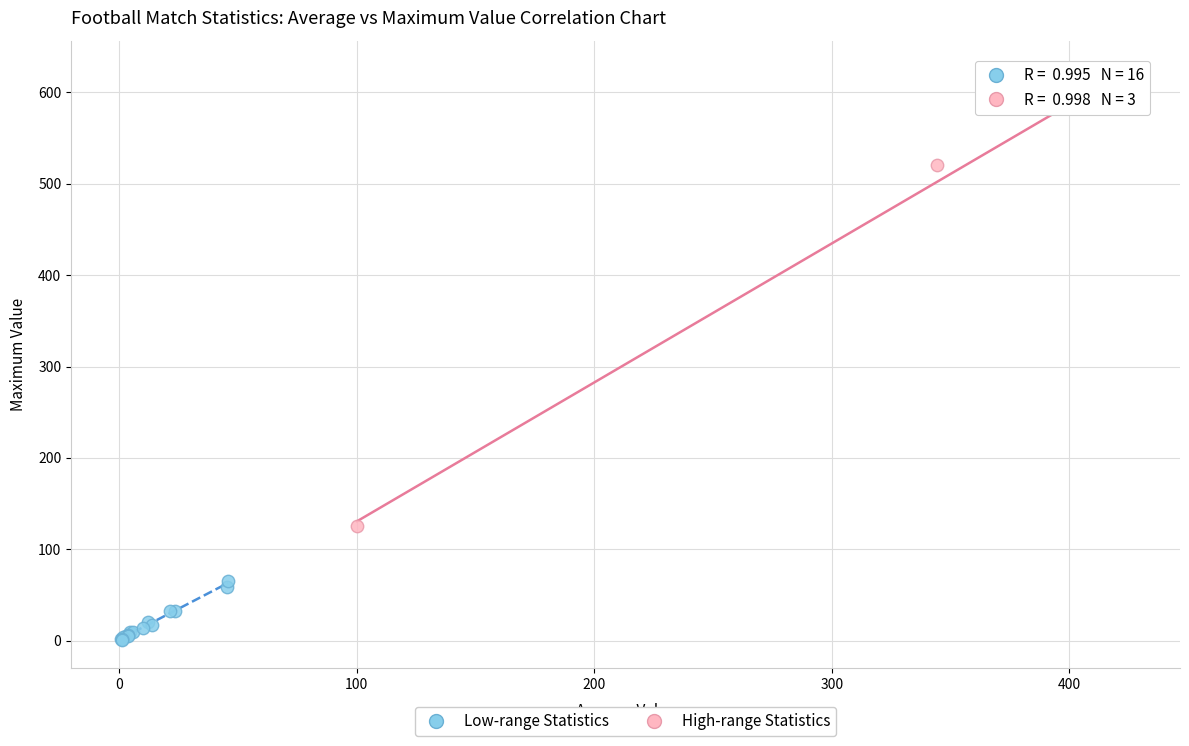

Which series contains the lowest Y value?

Low-range Statistics